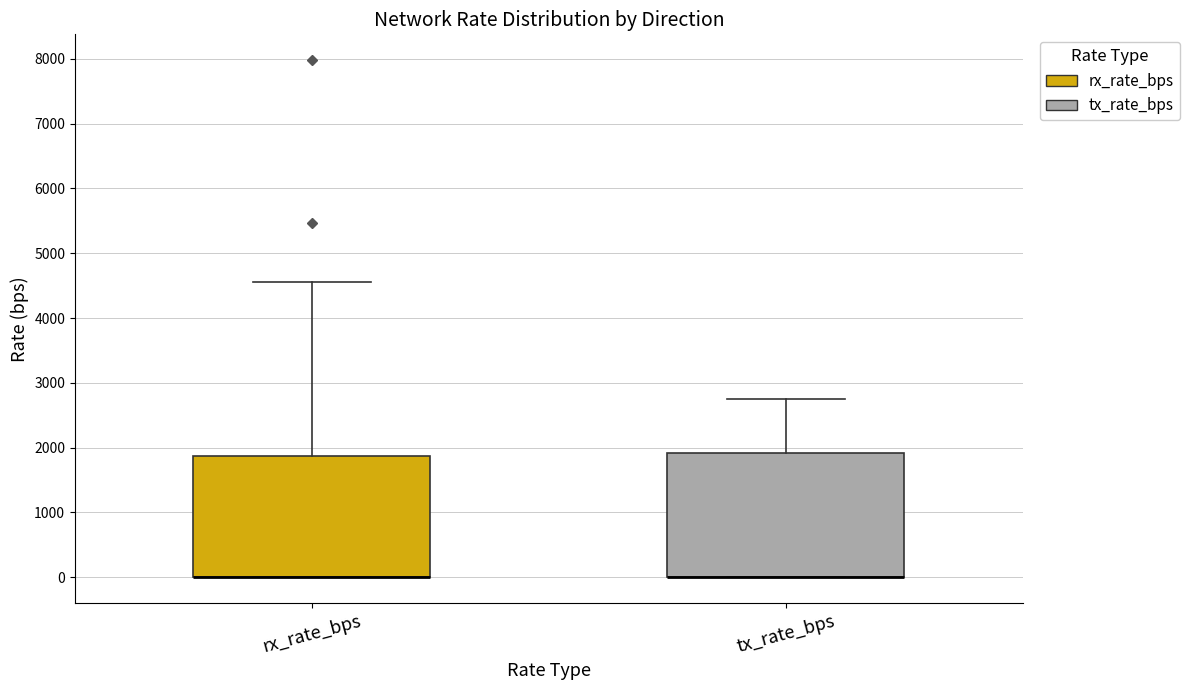

Reading left to right, transcribe this box plot: for each box, give where its median line is, the range the box spans, and where its two whiskers end, as read against the y-axis. The values are not printed on the chart, so give them approximately, as read against the axis.

rx_rate_bps: median 0 (drawn on the box's lower edge), box 0 to 1900, whiskers 0 to 4600
tx_rate_bps: median 0 (drawn on the box's lower edge), box 0 to 1900, whiskers 0 to 2800